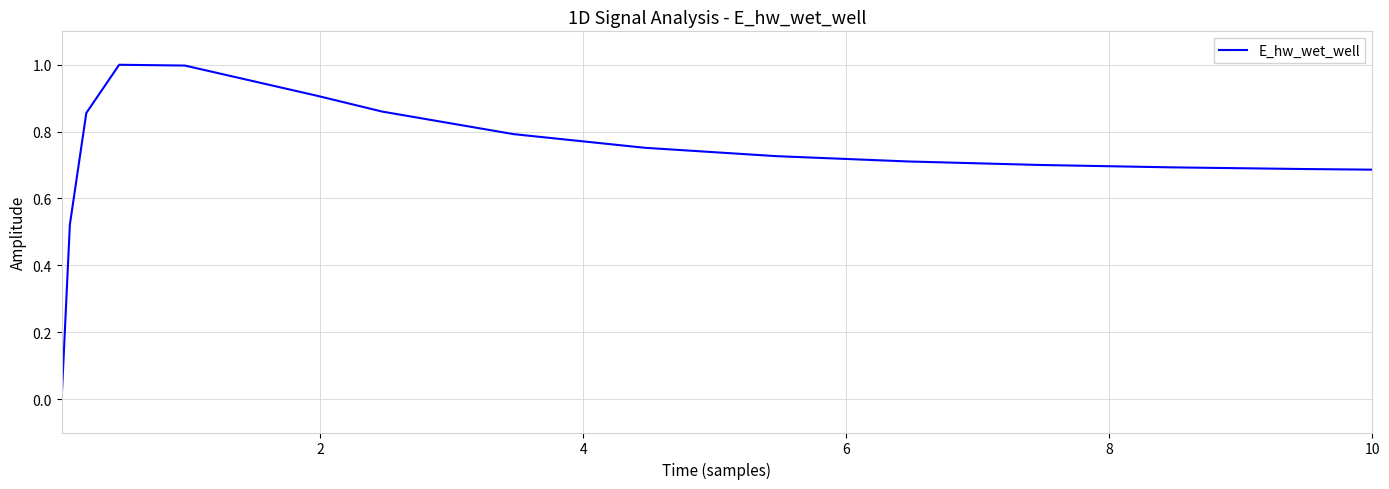

How many series are shown in this chart?

1